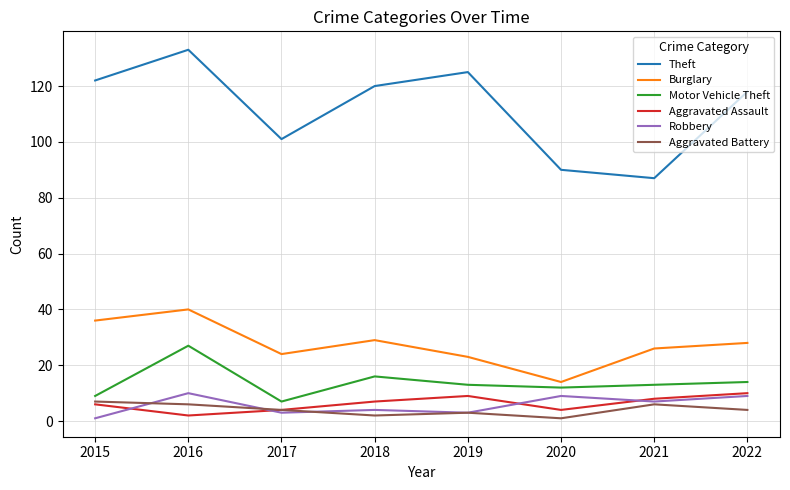

Which series has the widest spread of values?

Theft